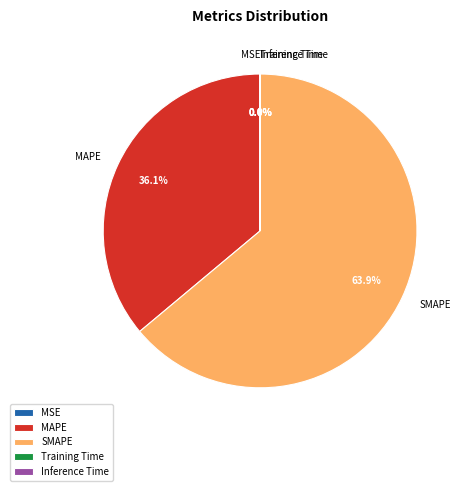

Does MAPE represent more than half of the total?

No